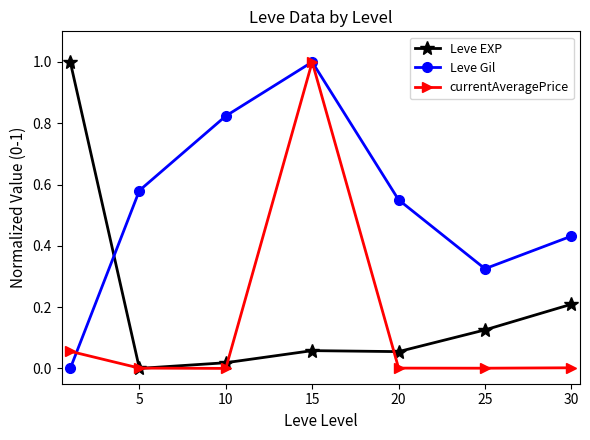

Is this an area chart (filled region under the line)?

No